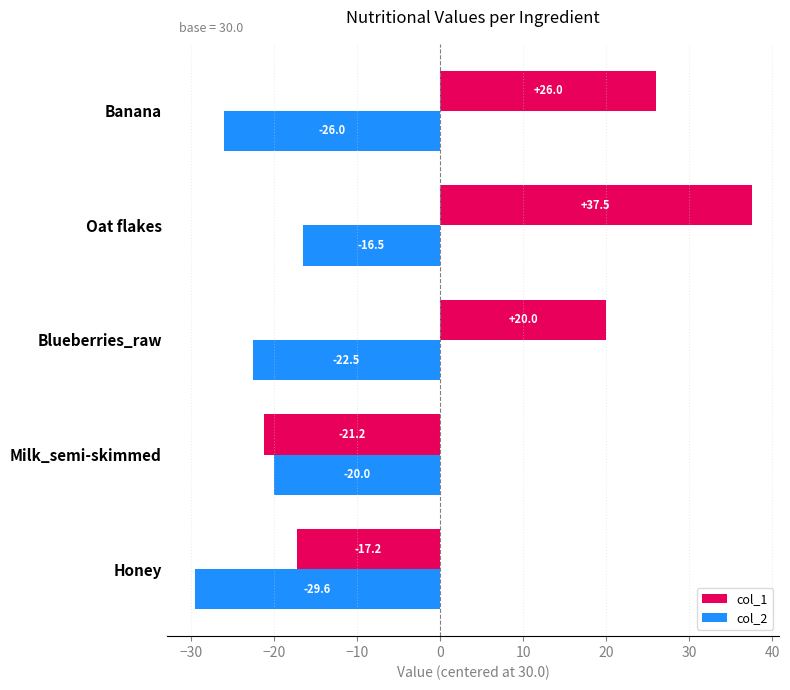

Is it true that col_1 equals 26.0 at Banana?

True